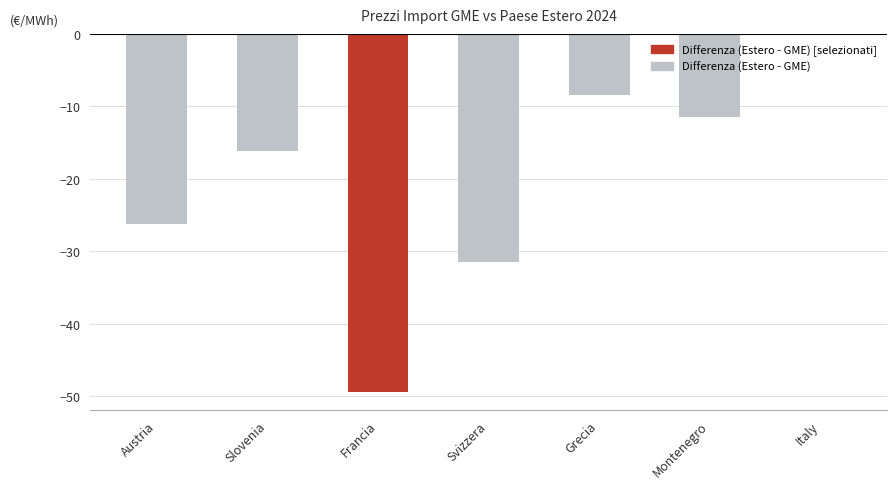

What is the difference between the values at Italy and Austria?

26.1